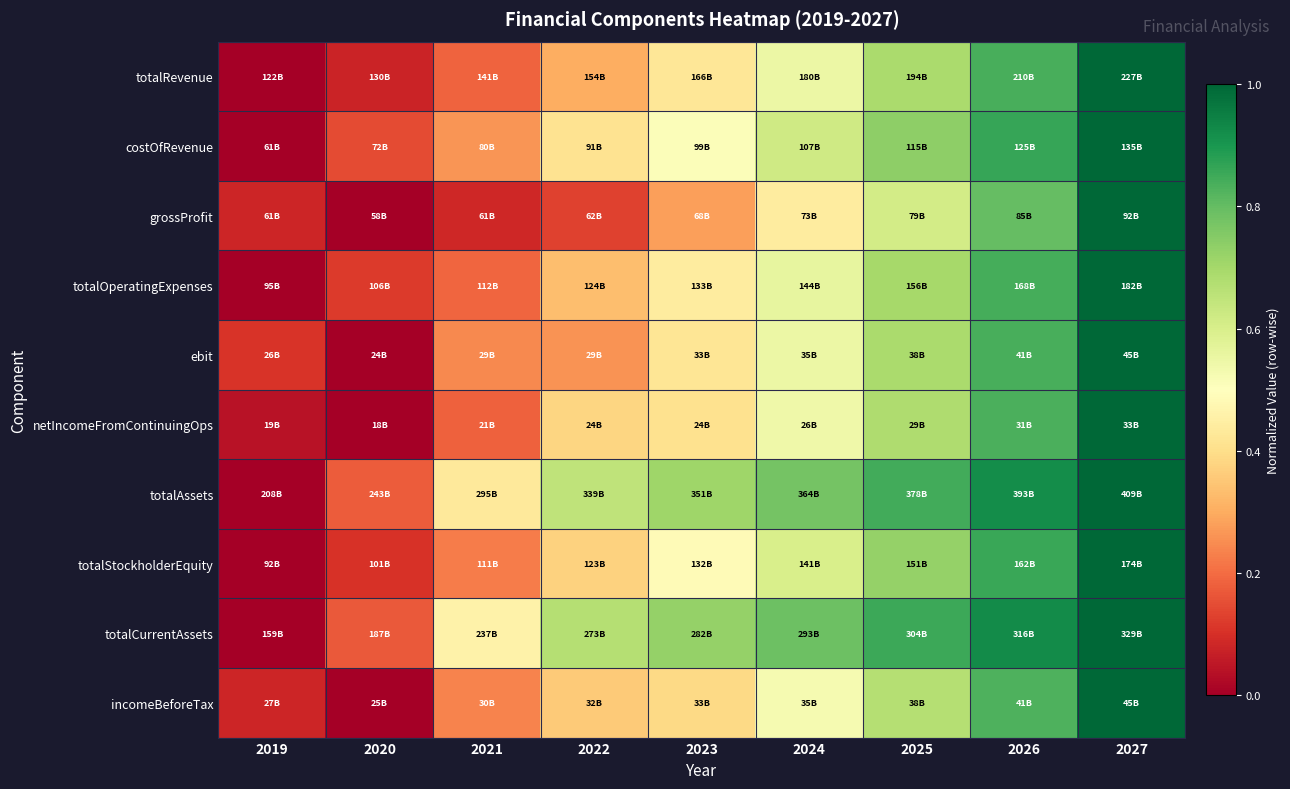

Reading left to right, list all the values displayed in this chart.

totalRevenue: 2019=0.0	2020=0.1	2021=0.2	2022=0.3	2023=0.4	2024=0.6	2025=0.7	2026=0.8	2027=1.0
costOfRevenue: 2019=0.0	2020=0.1	2021=0.3	2022=0.4	2023=0.5	2024=0.6	2025=0.7	2026=0.9	2027=1.0
grossProfit: 2019=0.1	2020=0.0	2021=0.1	2022=0.1	2023=0.3	2024=0.4	2025=0.6	2026=0.8	2027=1.0
totalOperatingExpenses: 2019=0.0	2020=0.1	2021=0.2	2022=0.3	2023=0.4	2024=0.6	2025=0.7	2026=0.8	2027=1.0
ebit: 2019=0.1	2020=0.0	2021=0.2	2022=0.3	2023=0.4	2024=0.5	2025=0.7	2026=0.8	2027=1.0
netIncomeFromContinuingOps: 2019=0.0	2020=0.0	2021=0.2	2022=0.4	2023=0.4	2024=0.5	2025=0.7	2026=0.8	2027=1.0
totalAssets: 2019=0.0	2020=0.2	2021=0.4	2022=0.7	2023=0.7	2024=0.8	2025=0.8	2026=0.9	2027=1.0
totalStockholderEquity: 2019=0.0	2020=0.1	2021=0.2	2022=0.4	2023=0.5	2024=0.6	2025=0.7	2026=0.9	2027=1.0
totalCurrentAssets: 2019=0.0	2020=0.2	2021=0.5	2022=0.7	2023=0.7	2024=0.8	2025=0.9	2026=0.9	2027=1.0
incomeBeforeTax: 2019=0.1	2020=0.0	2021=0.2	2022=0.4	2023=0.4	2024=0.5	2025=0.7	2026=0.8	2027=1.0